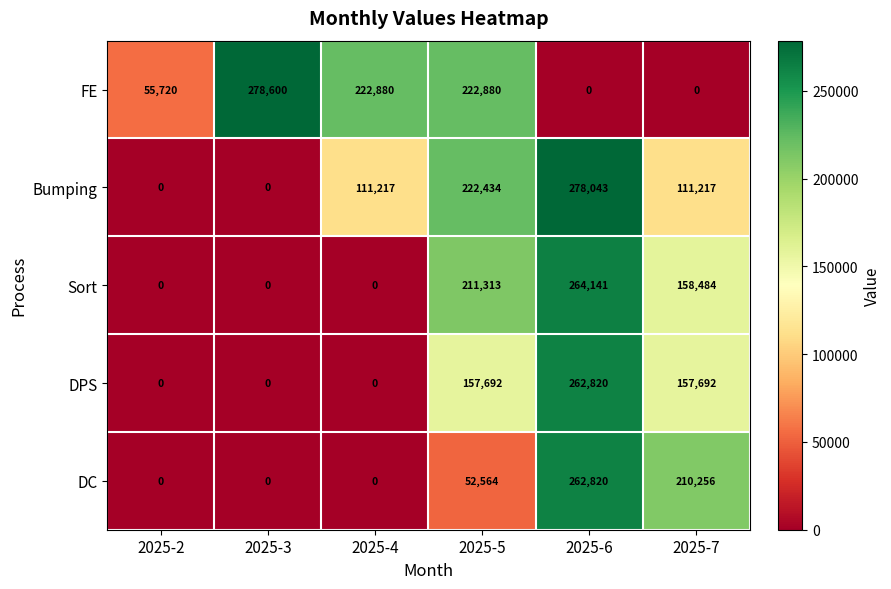

Where is FE nearest to the value 139300?

2025-2